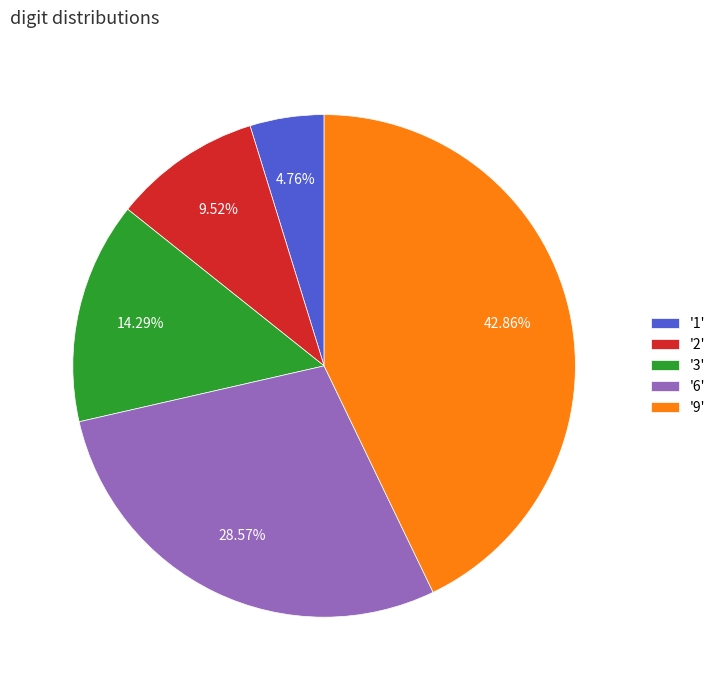

Is there any slice that represents more than half of the pie?

No